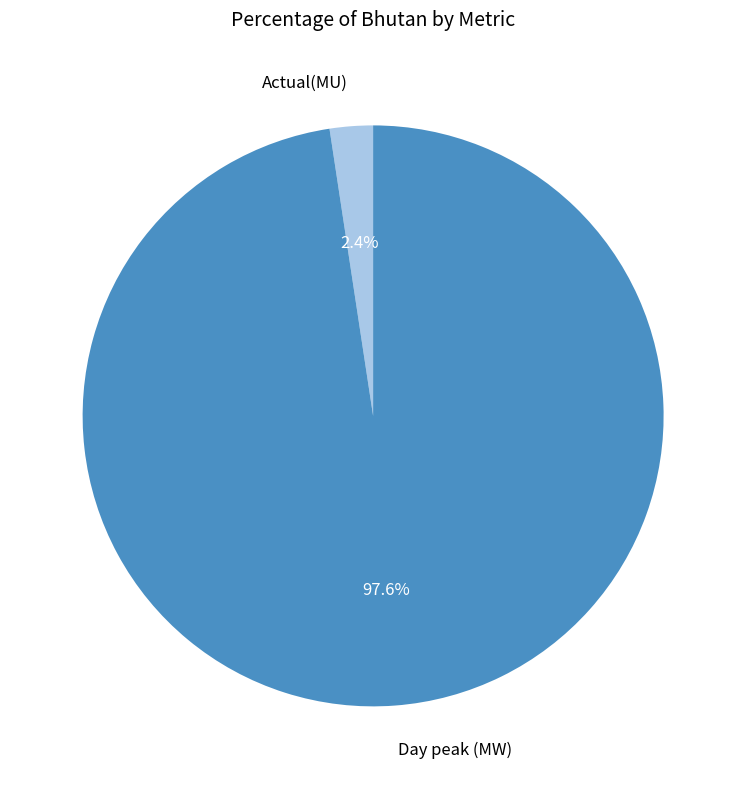

Is the sum of Day peak (MW) and Actual(MU) greater than half?

Yes